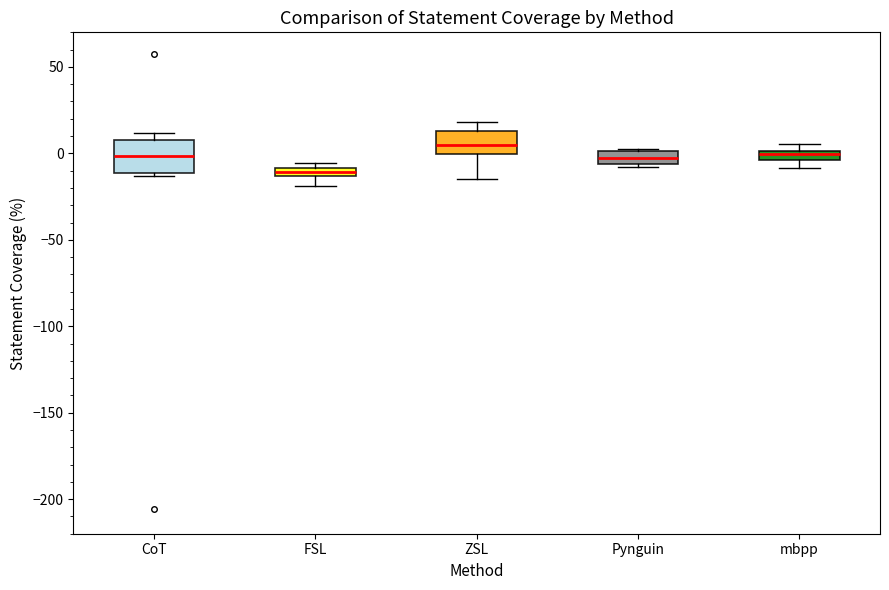

Comparing the boxes themselves (not the whiskers), which one is the tallest?

CoT